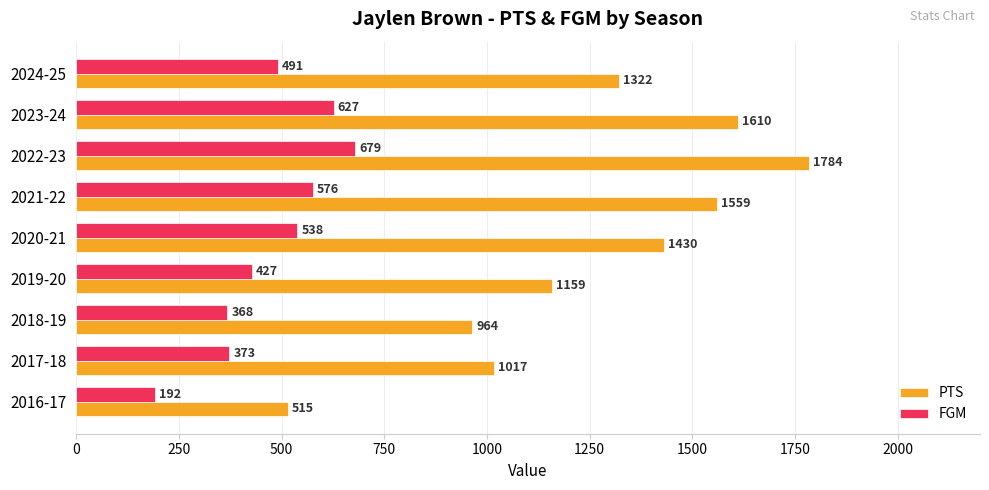

What is the spread (max minus min) of values at 2018-19?

596